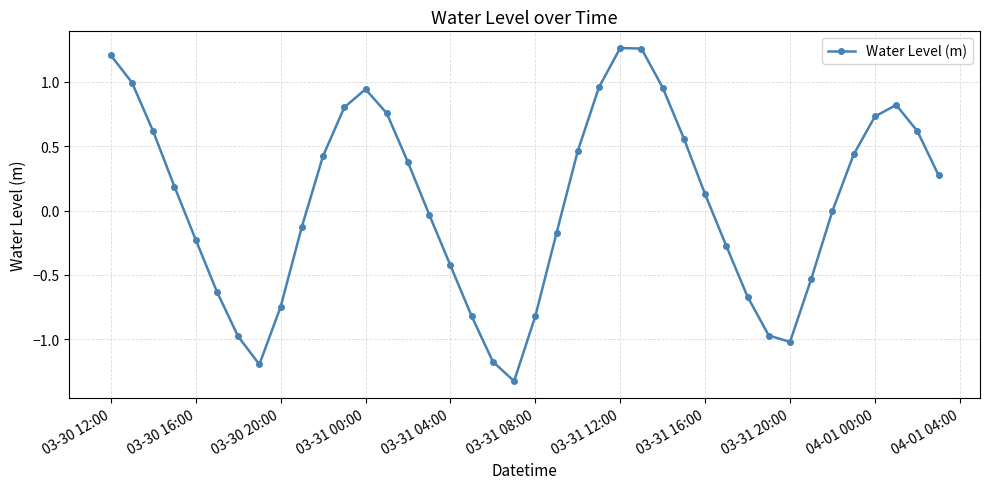

How many points are lower than both their immediate neighbors (excluding endpoints)?

3